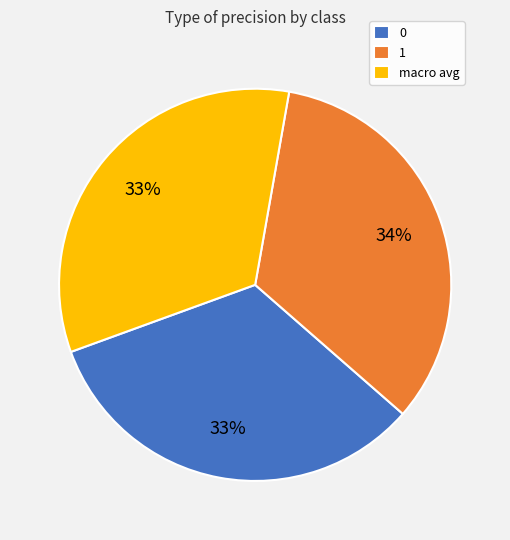

Between 1 and 0, which is larger?

1